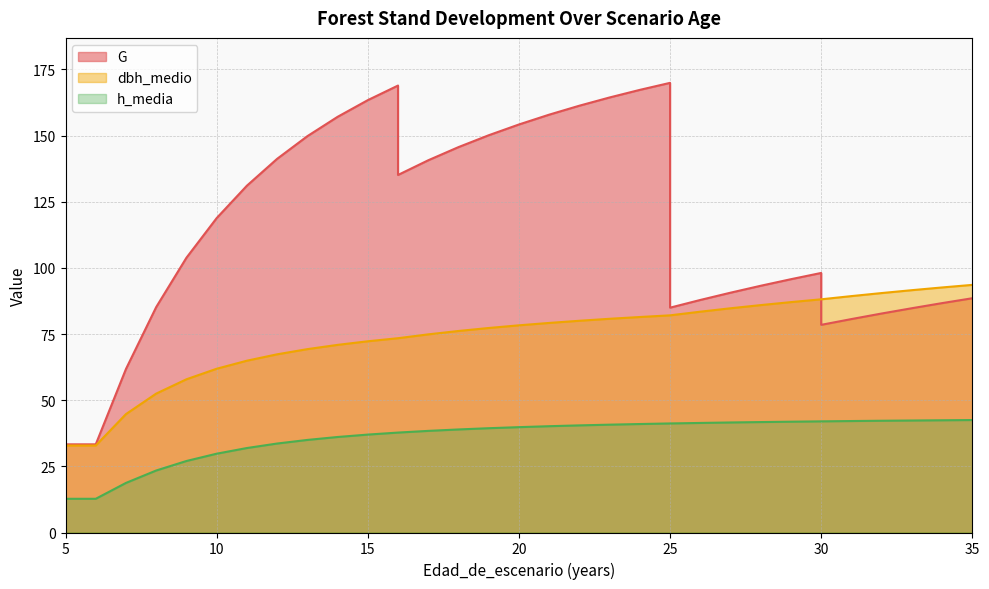

At which label is G closest to 93?

28